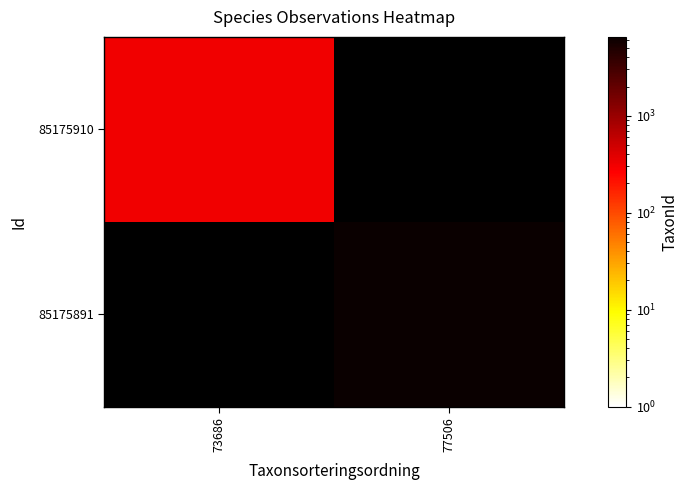

What is the minimum value for 85175910?

308.0